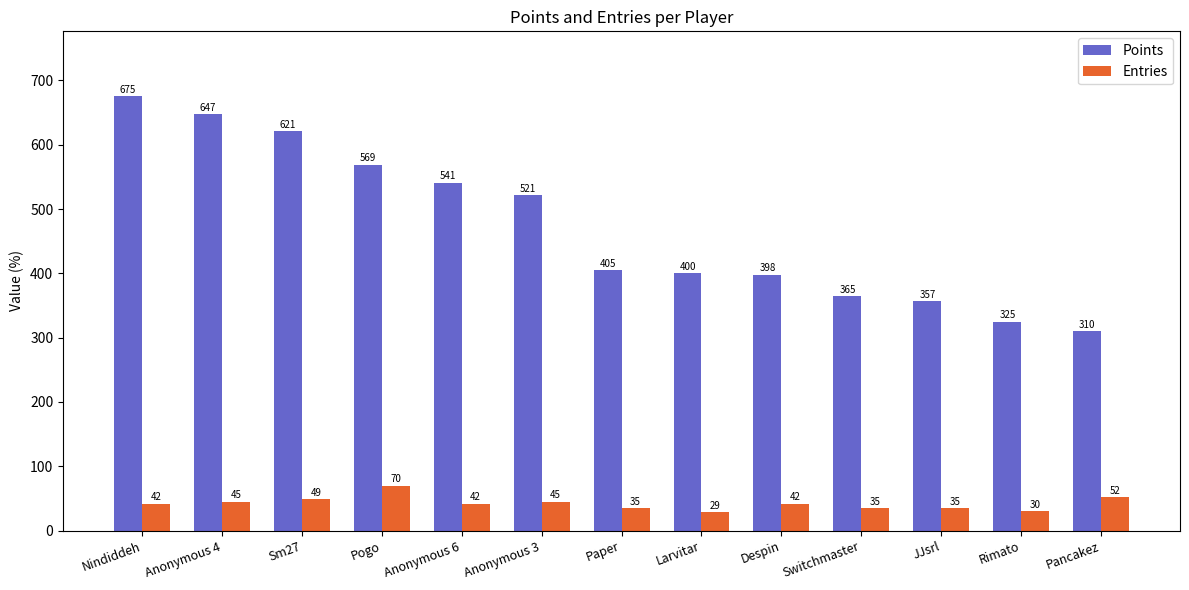

Which series has the widest spread of values?

Points